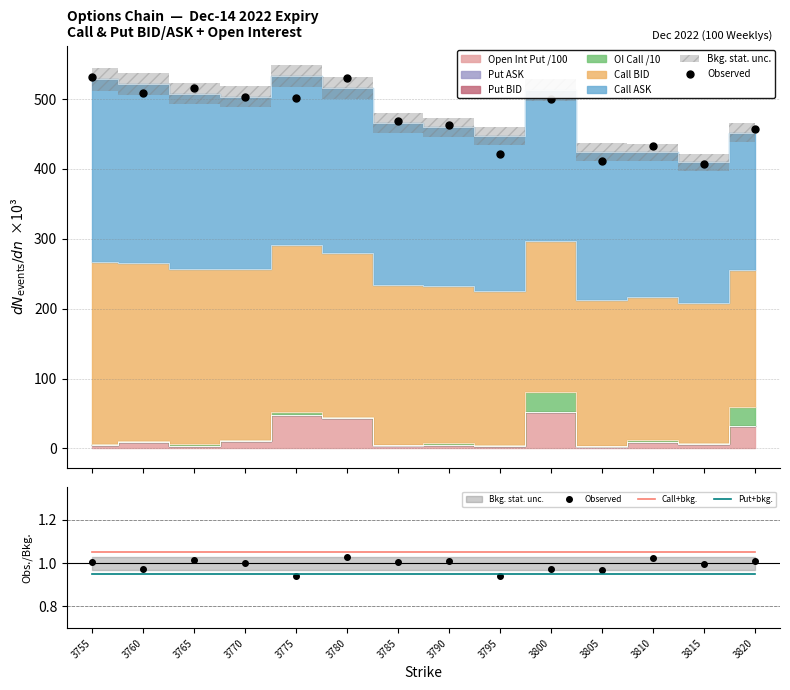

List the labels in order of Put+bkg. value, smallest first.

3755, 3760, 3765, 3770, 3775, 3780, 3785, 3790, 3795, 3800, 3805, 3810, 3815, 3820